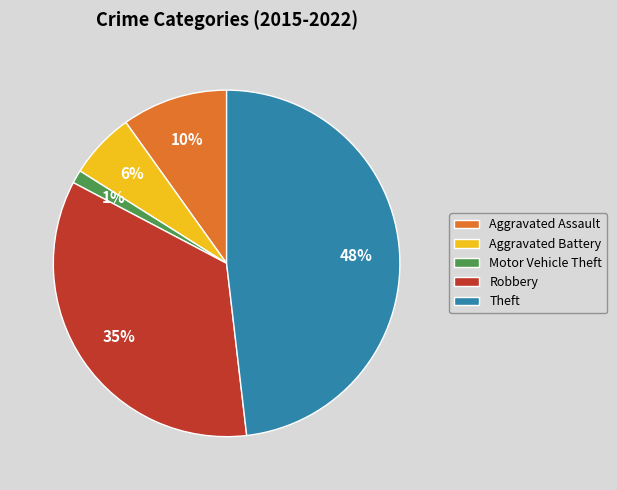

Is there any slice that represents more than half of the pie?

No